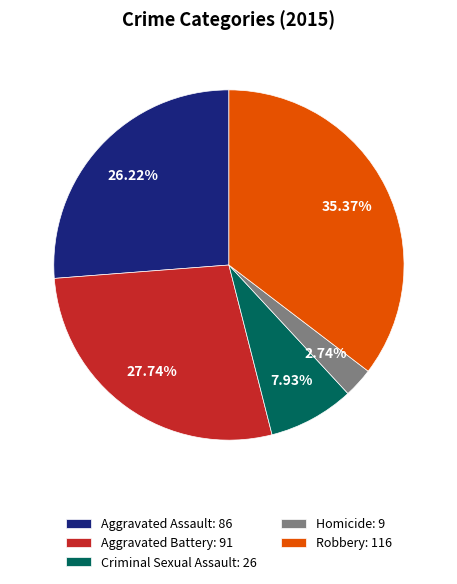

Which slice is the smallest?

Homicide